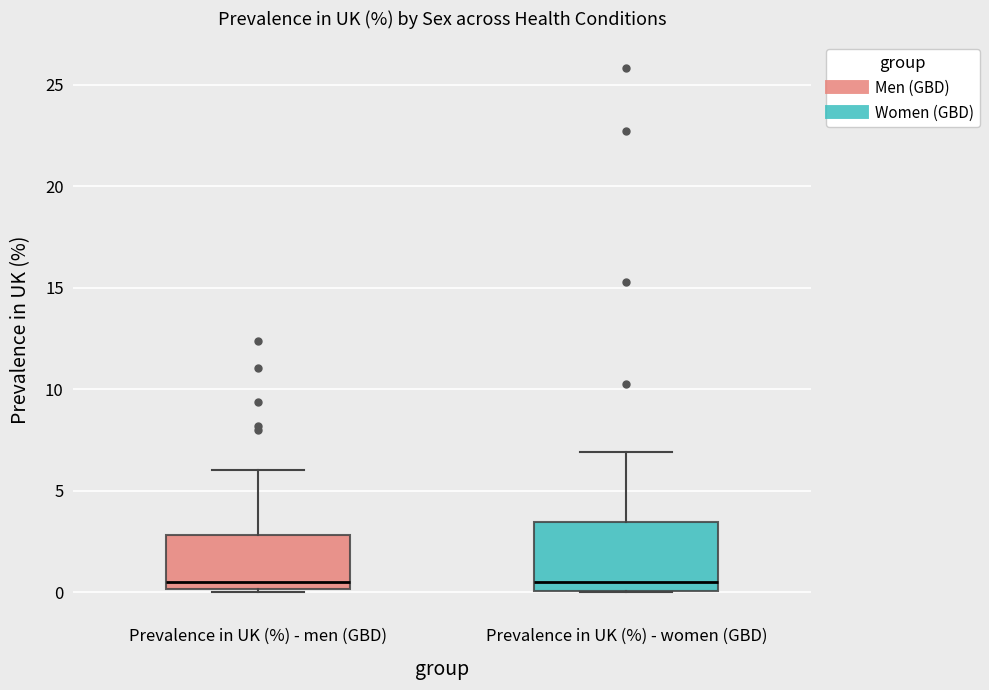

Where is the upper edge of the box for Prevalence in UK (%) - men (GBD) on the y-axis? The values are not printed on the chart, so give them approximately, as read against the axis.

3.0